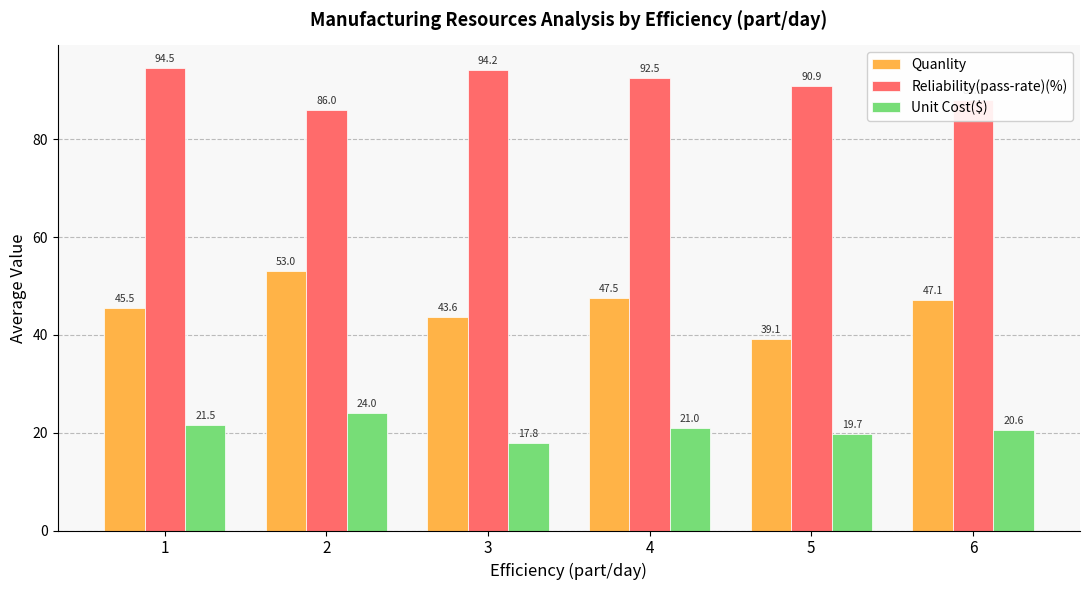

The value of Quanlity at 5 is 60.0. True or false?

False